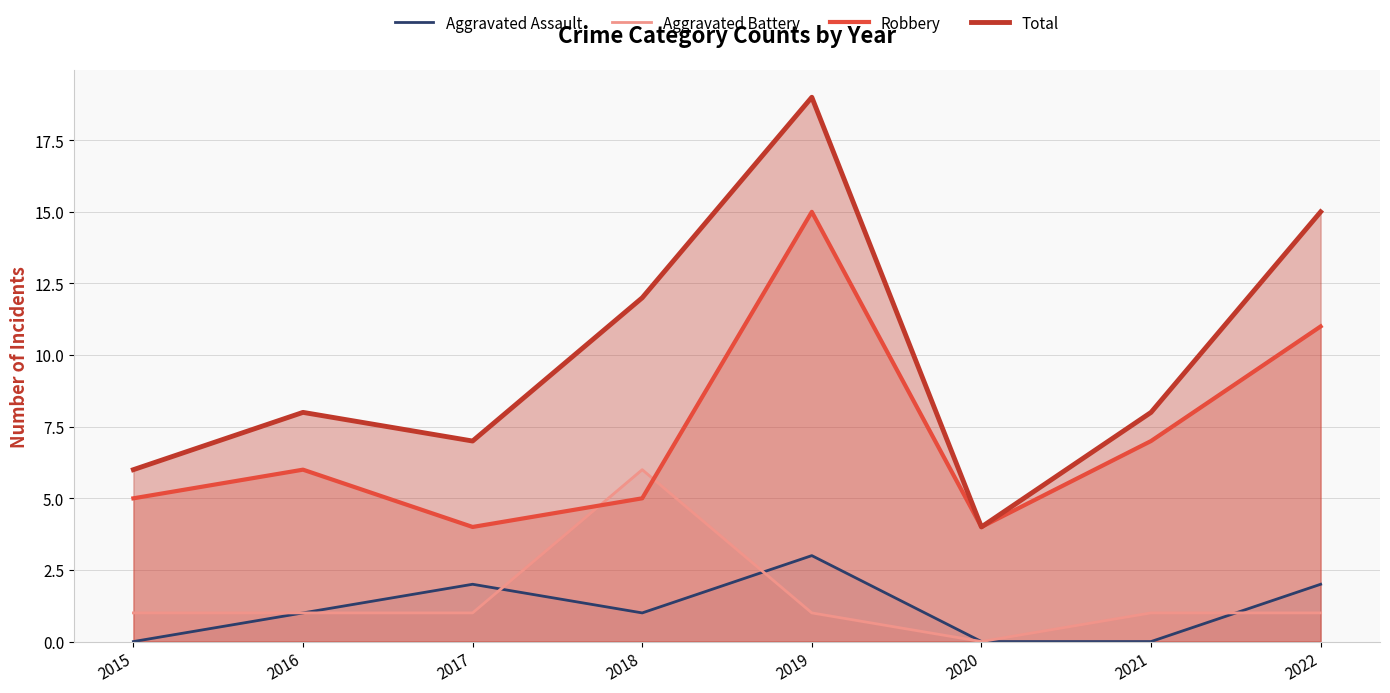

How many lines are shown in the chart?

4